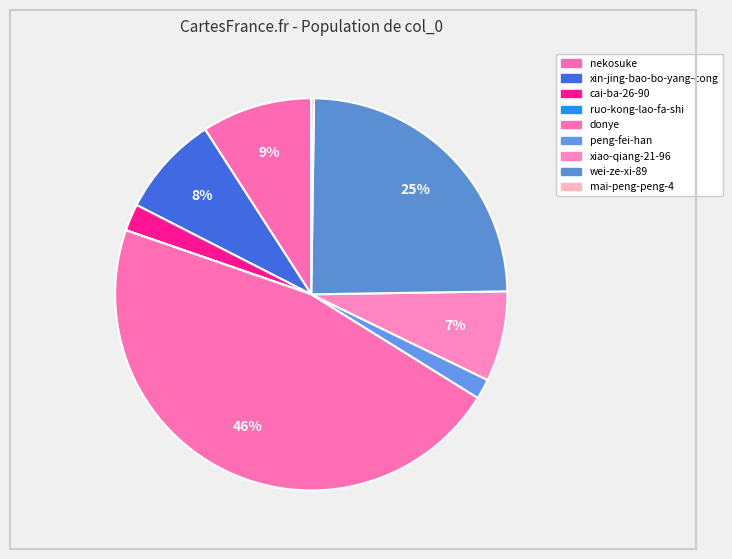

Does xin-jing-bao-bo-yang-cong account for over 50% of the chart?

No